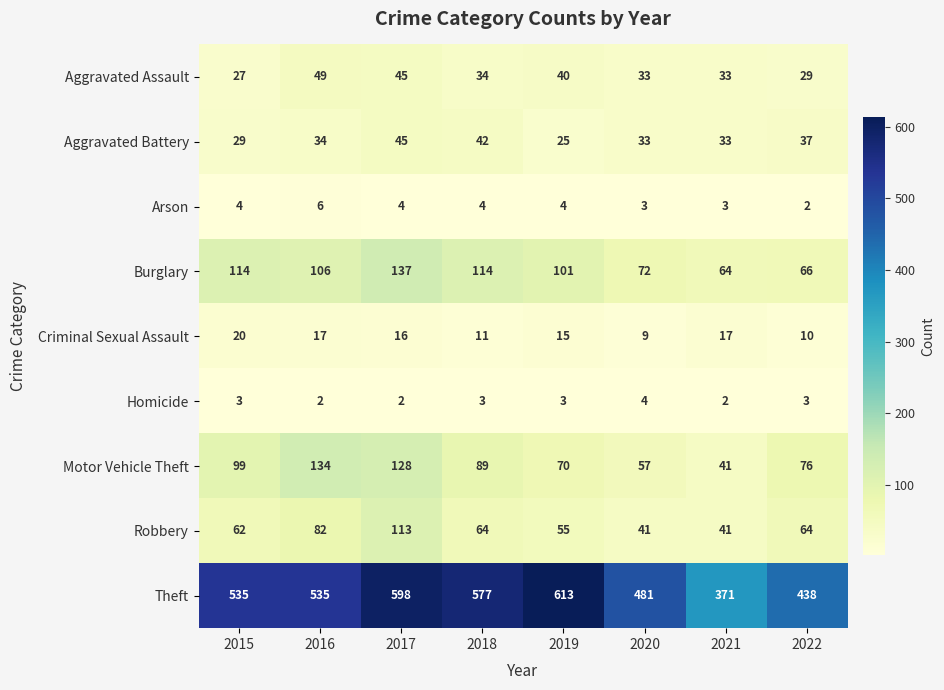

Count the number of data series in this chart.

9